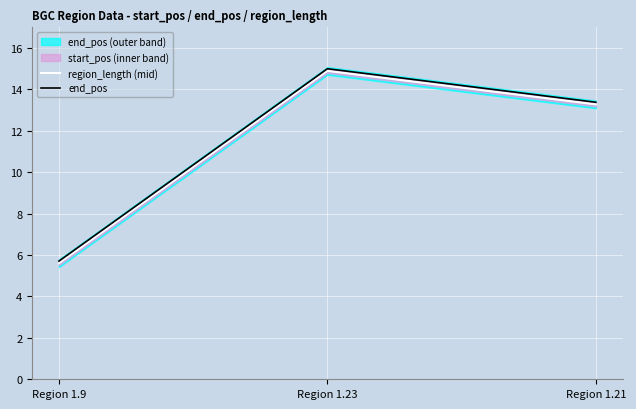

What is the difference between the second highest and minimum values in the region_length (mid) series?

7.7